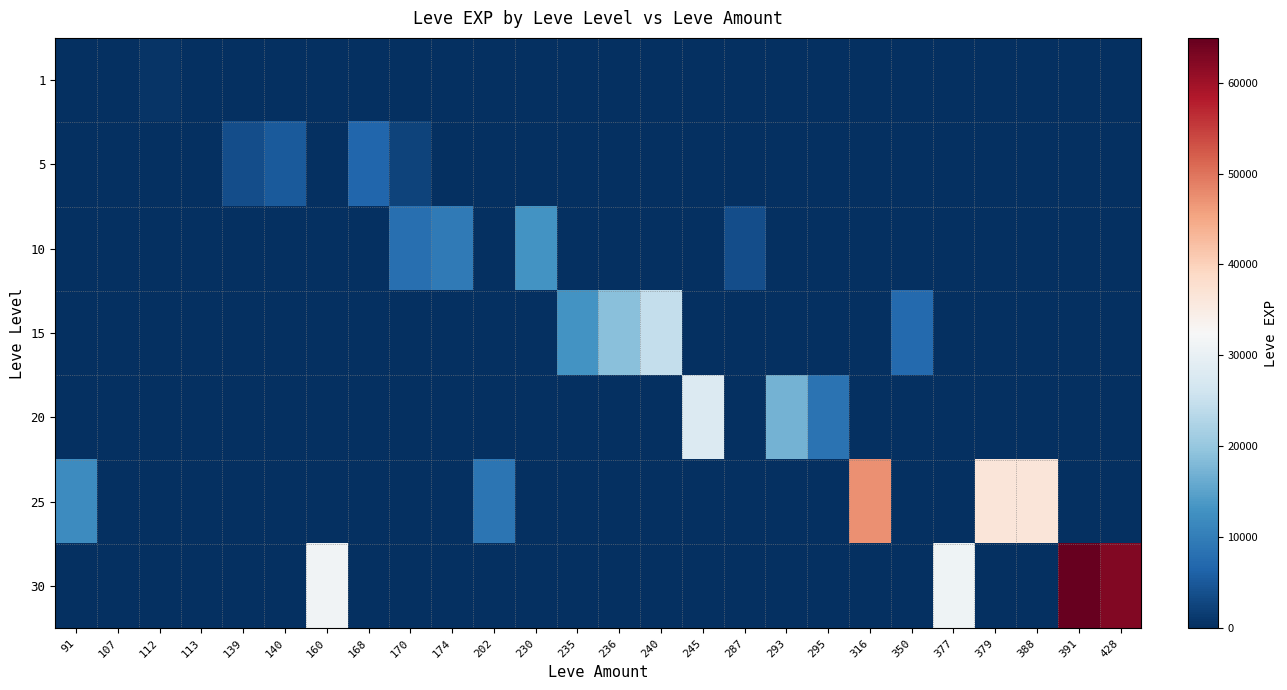

Which series has the largest range (max minus min)?

30